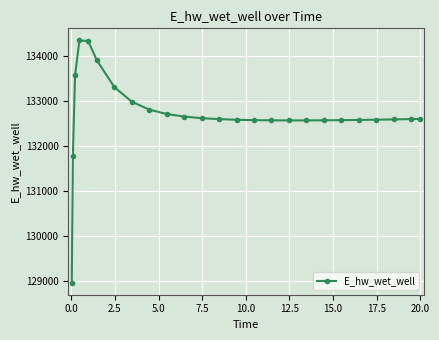

What is the average value?

132704.8